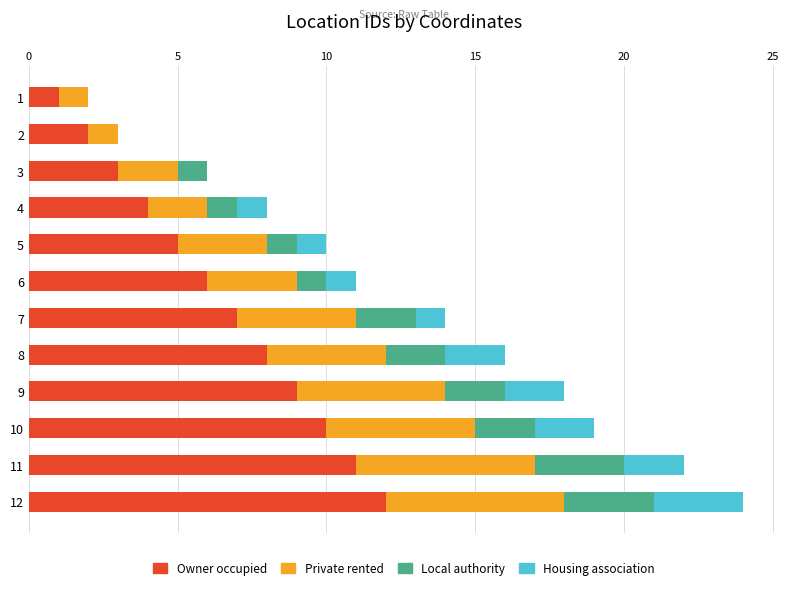

The Owner occupied series shows 7 at 5. True or false?

False